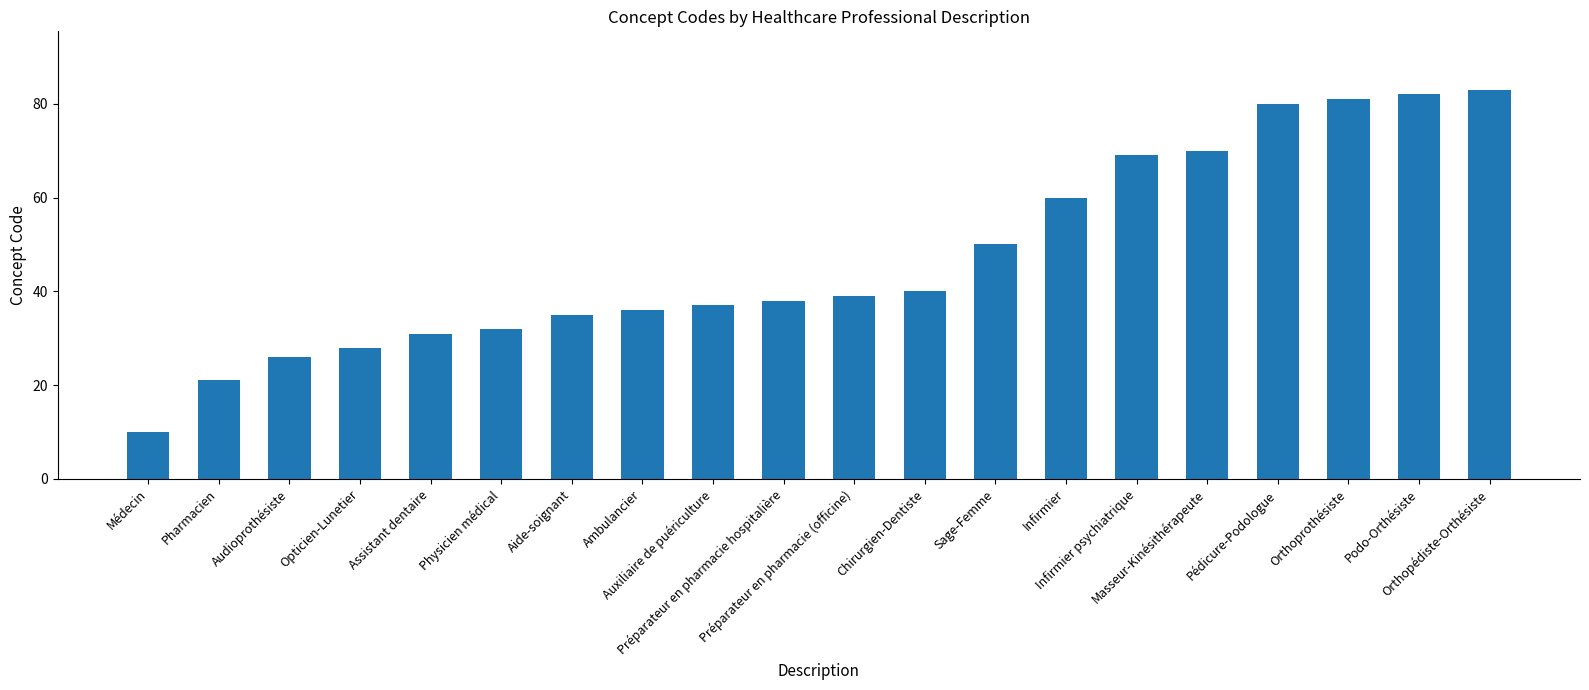

What is the change in value from Physicien médical to Orthoprothésiste?

+49